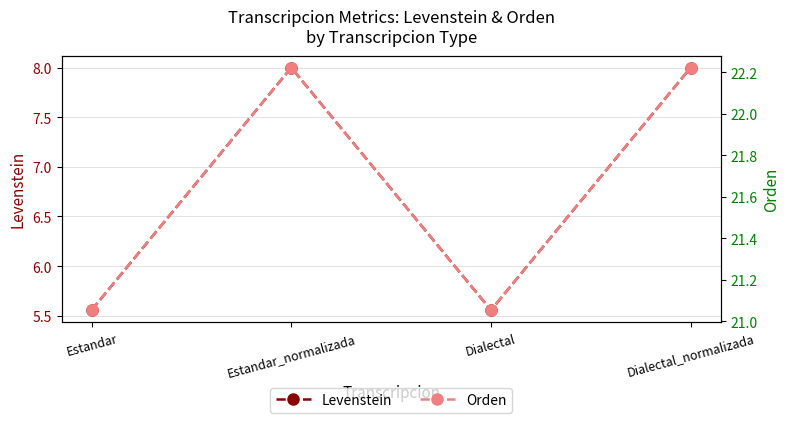

True or false: Levenstein and Orden cross at least once.

False